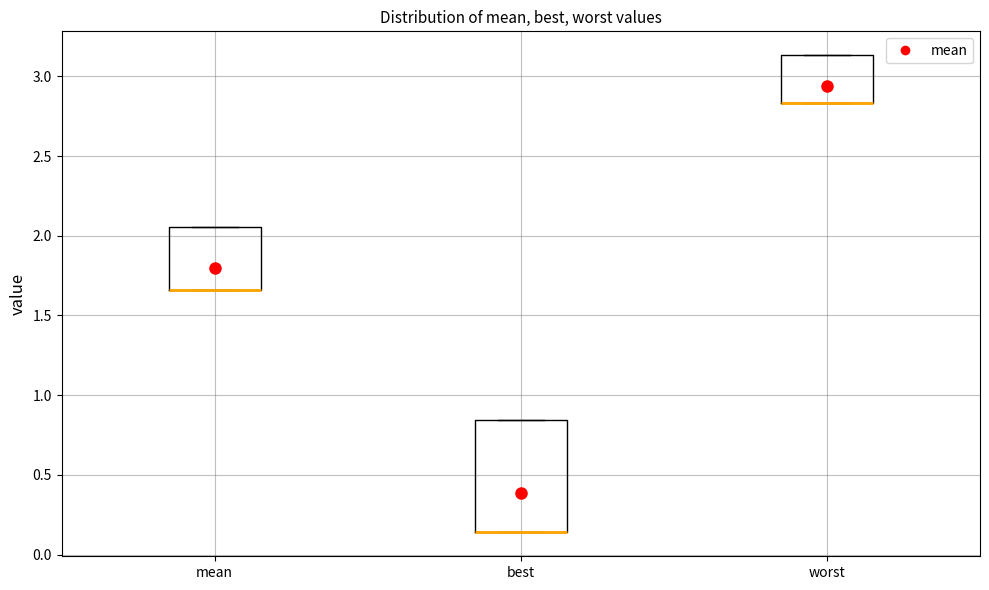

Reading left to right, read every box against the y-axis: the position of its median line, the range the box covers, and the ends of its whiskers. The values are not printed on the chart, so give them approximately, as read against the axis.

mean: median 1.65 (drawn on the box's lower edge), box 1.65 to 2.05, whiskers 1.65 to 2.05
best: median 0.15 (drawn on the box's lower edge), box 0.15 to 0.85, whiskers 0.15 to 0.85
worst: median 2.85 (drawn on the box's lower edge), box 2.85 to 3.15, whiskers 2.85 to 3.15